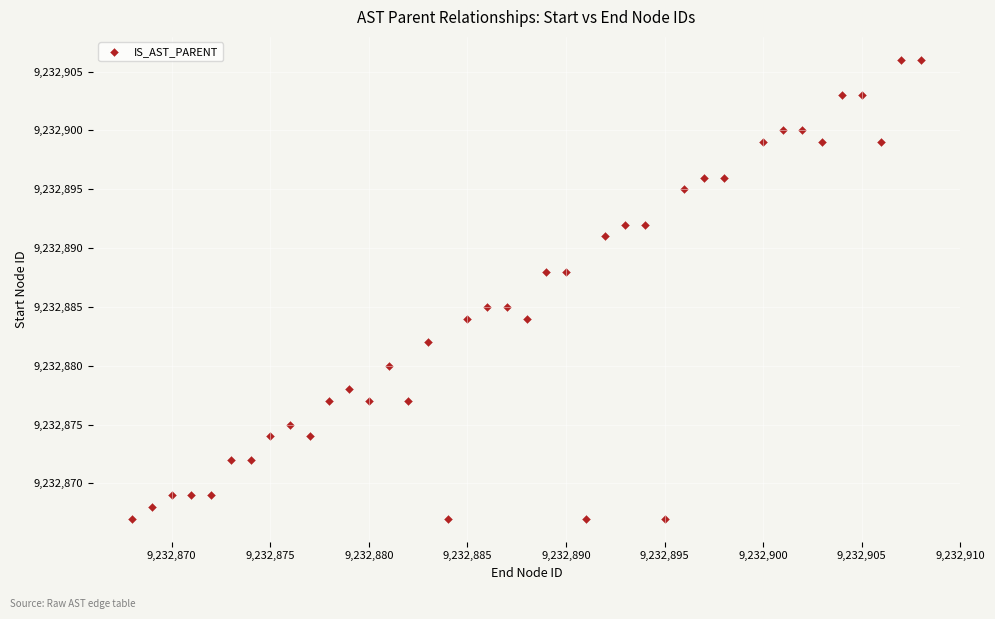

What is the range of Y values (max minus min)?

39